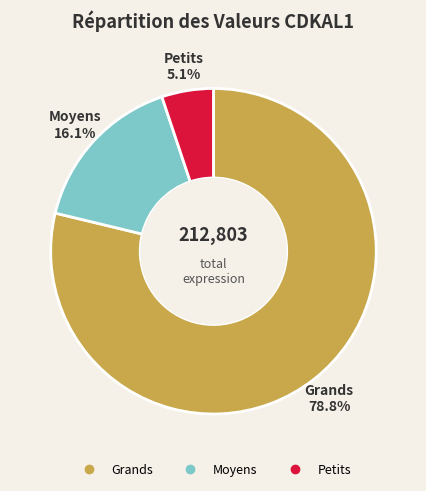

Is there any slice that represents more than half of the pie?

Yes